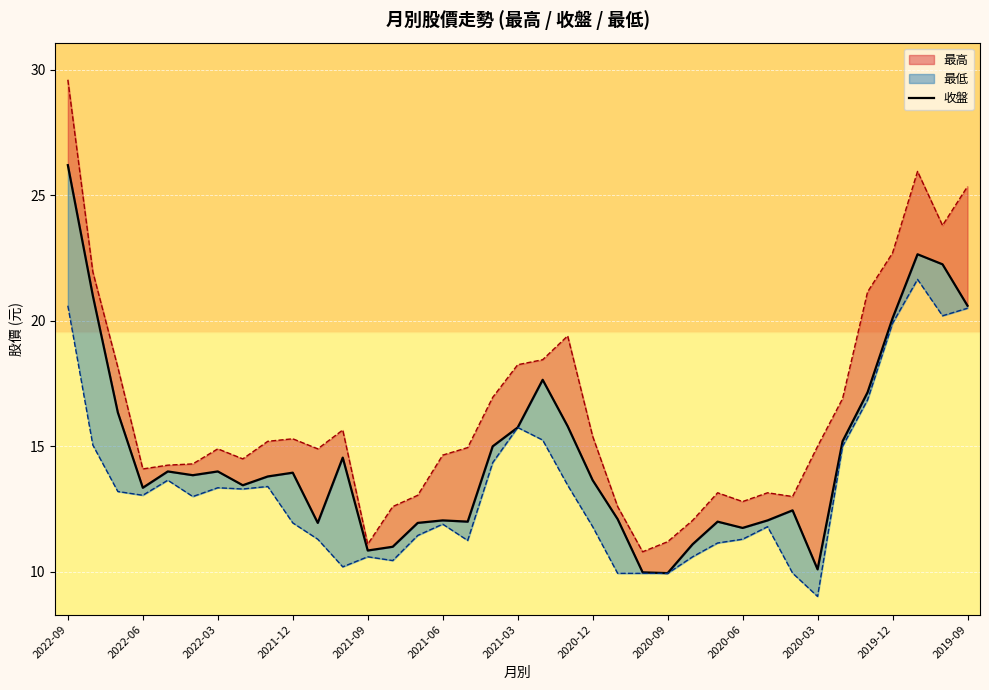

What is the difference between the values at 2020-09 and 15?

1.8